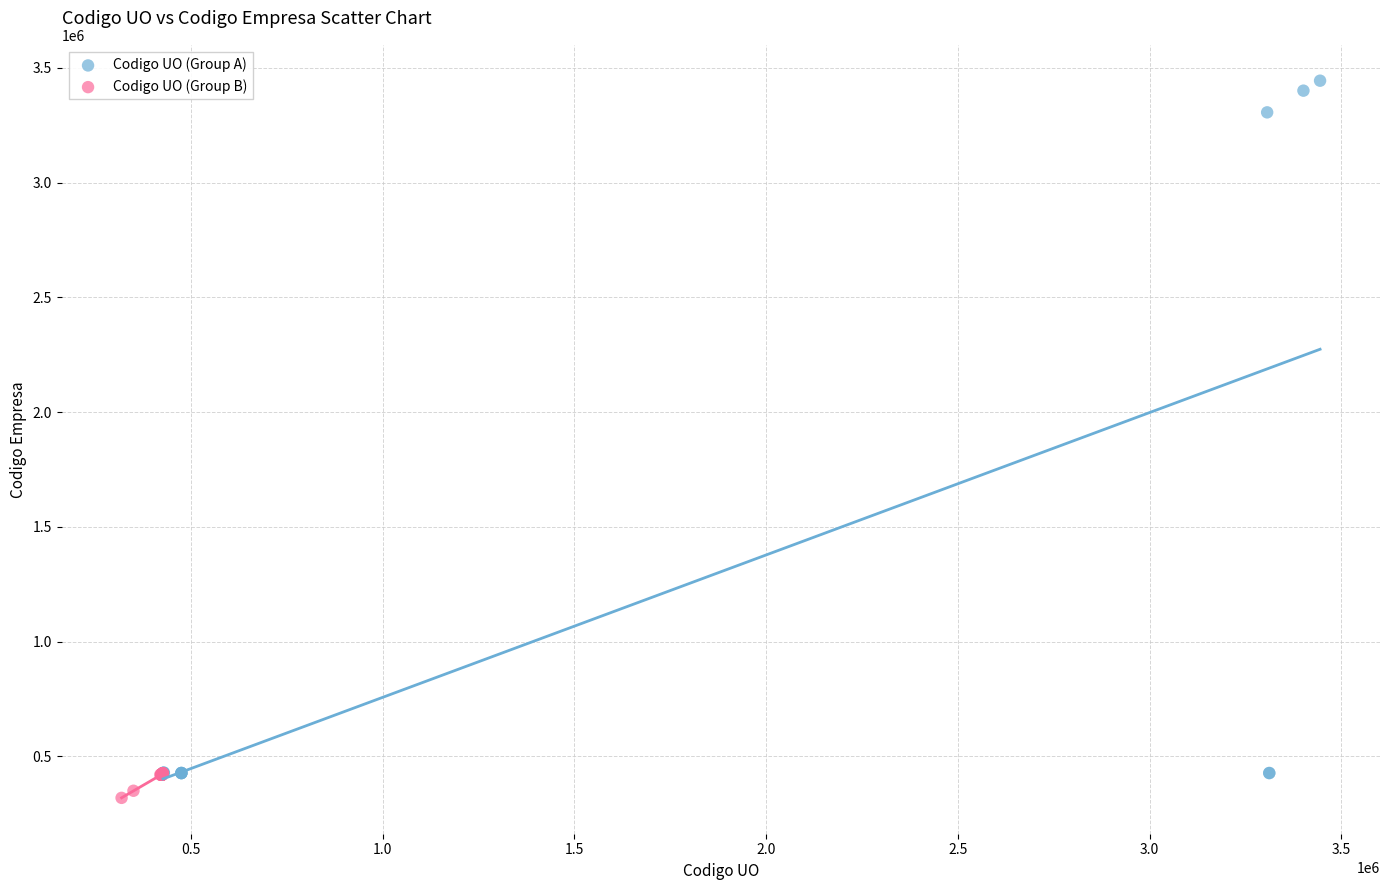

Which series reaches the maximum Y coordinate?

Codigo UO (Group A)